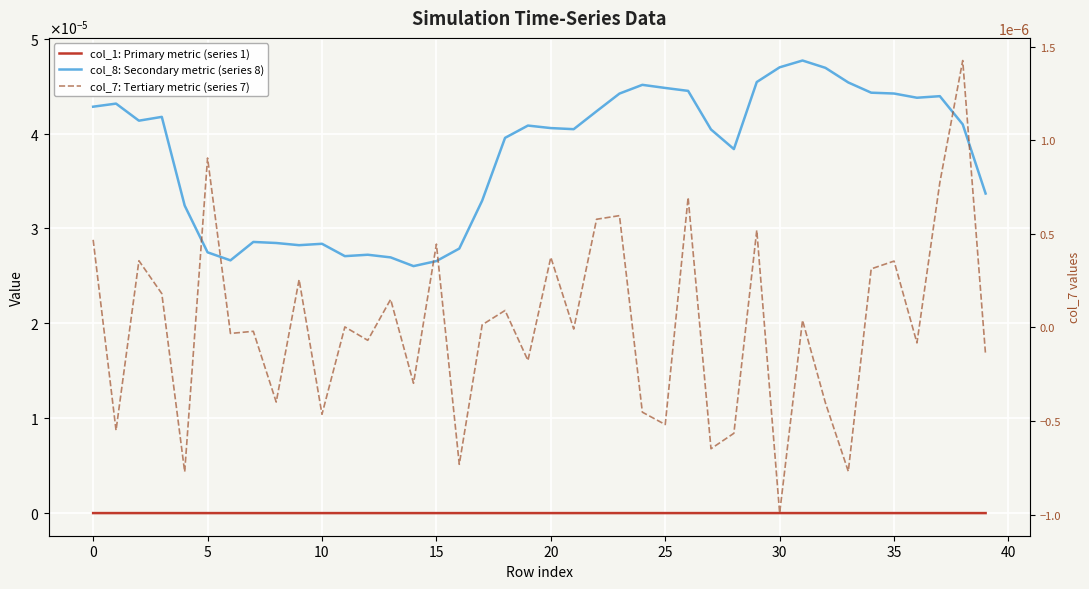

True or false: col_8: Secondary metric (series 8) and col_1: Primary metric (series 1) intersect in this chart.

False